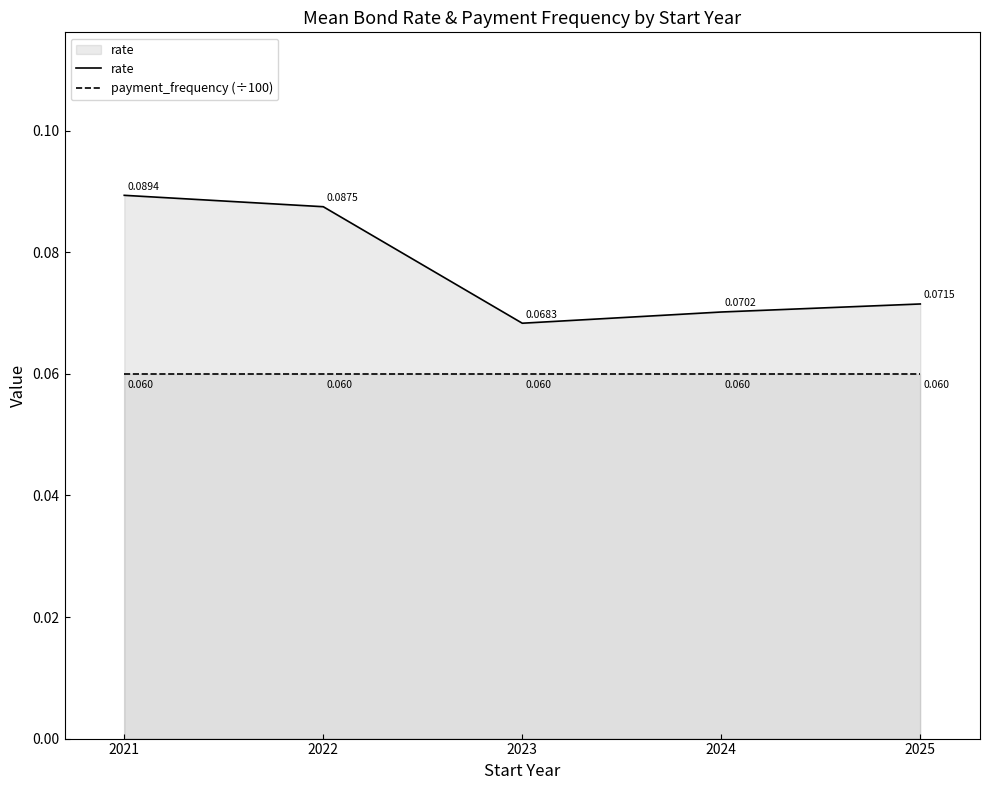

List the series in order of their peak value, highest first.

rate, payment_frequency (÷100)